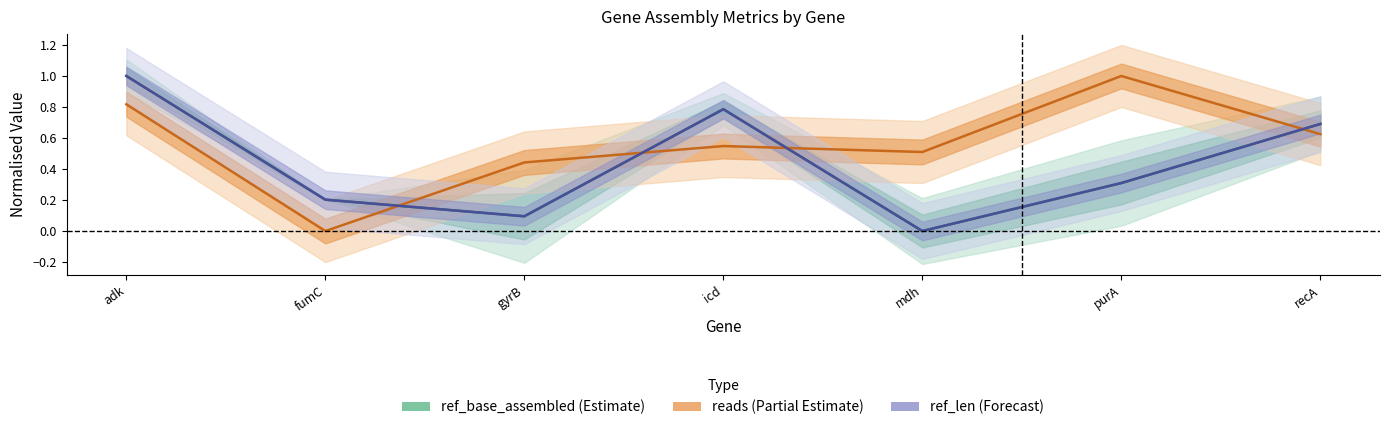

What is the total value across all series at gyrB?

0.6